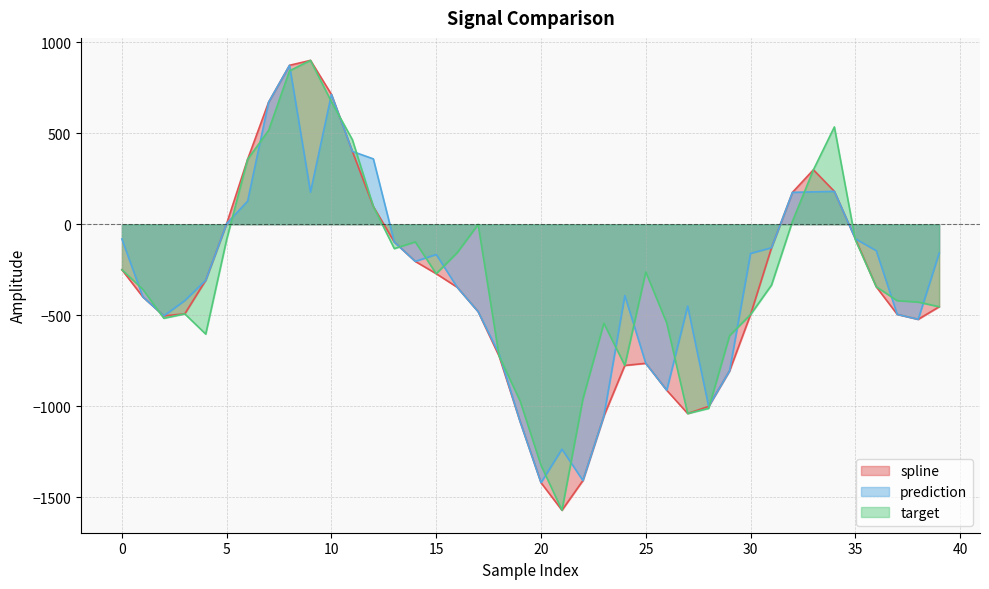

True or false: target has more than 1 points higher than both neighbors.

True